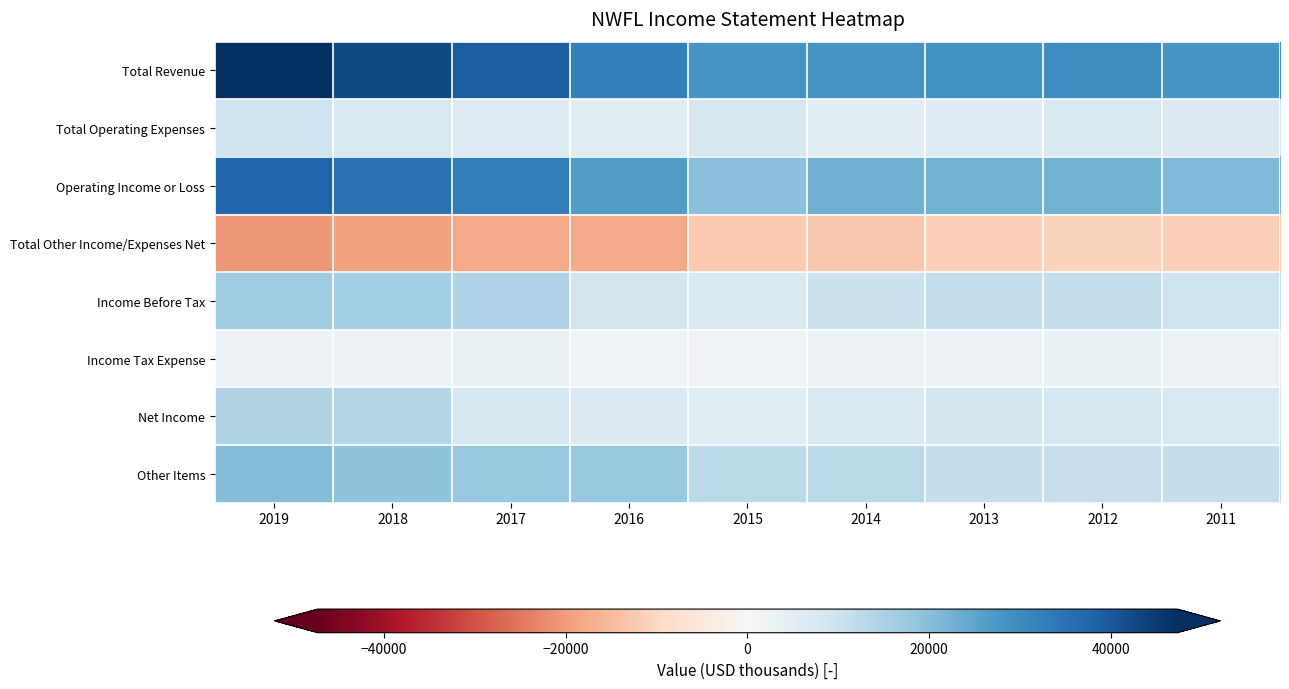

Which series has the widest spread of values?

Total Revenue